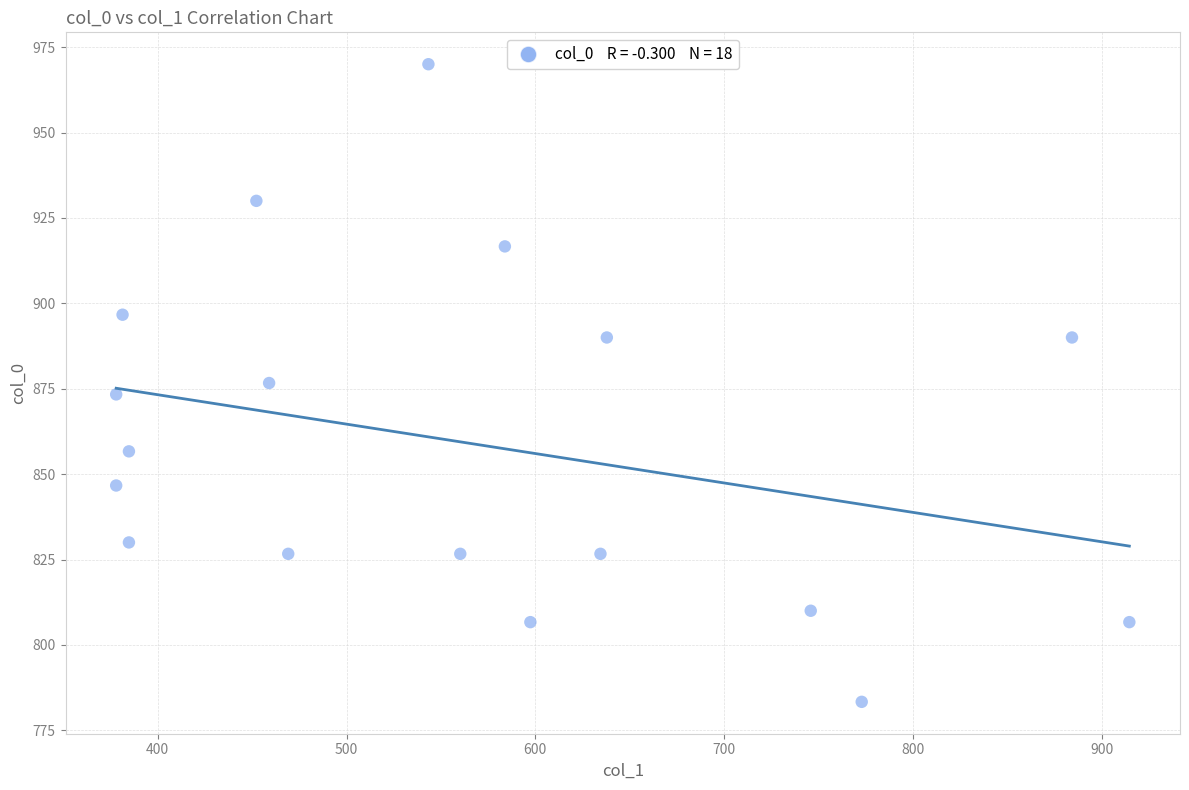

What is the range of X values (max minus min)?

536.6